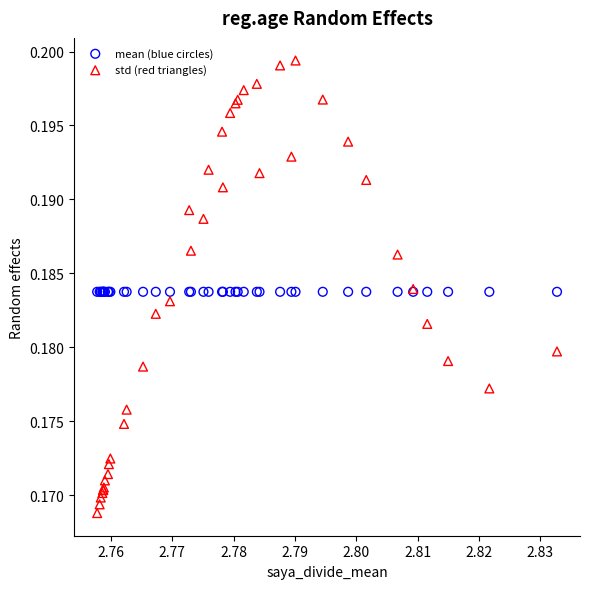

Which series reaches the minimum Y coordinate?

std (red triangles)